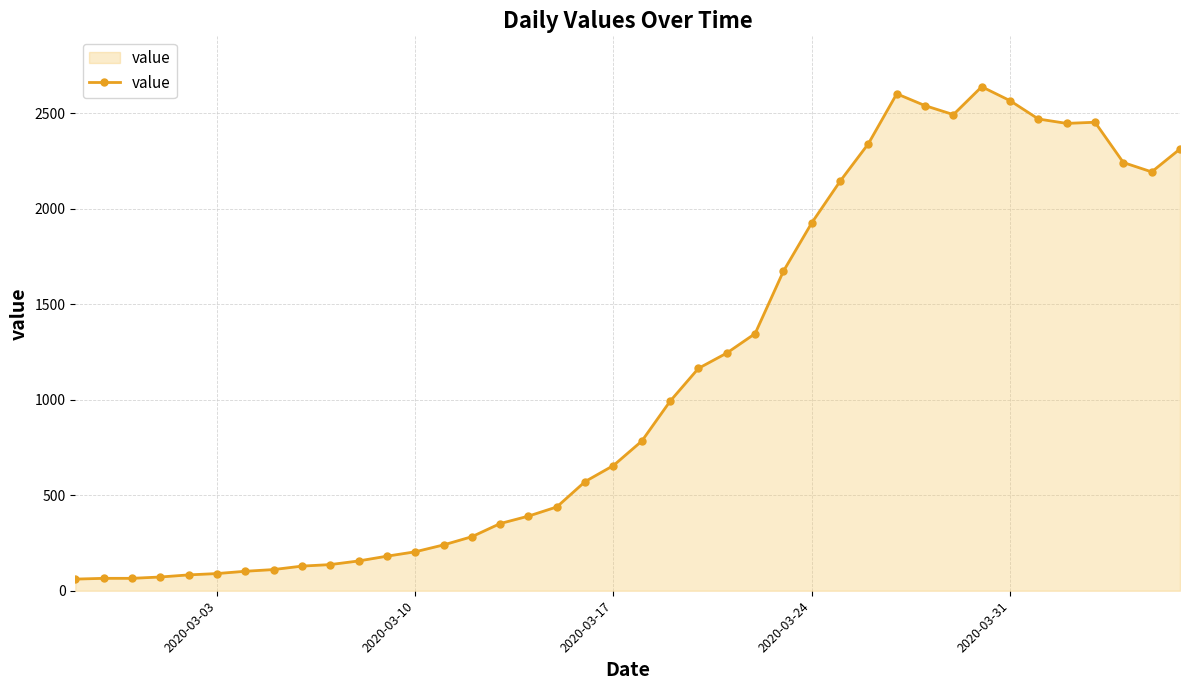

What is the sum of all values?

44980